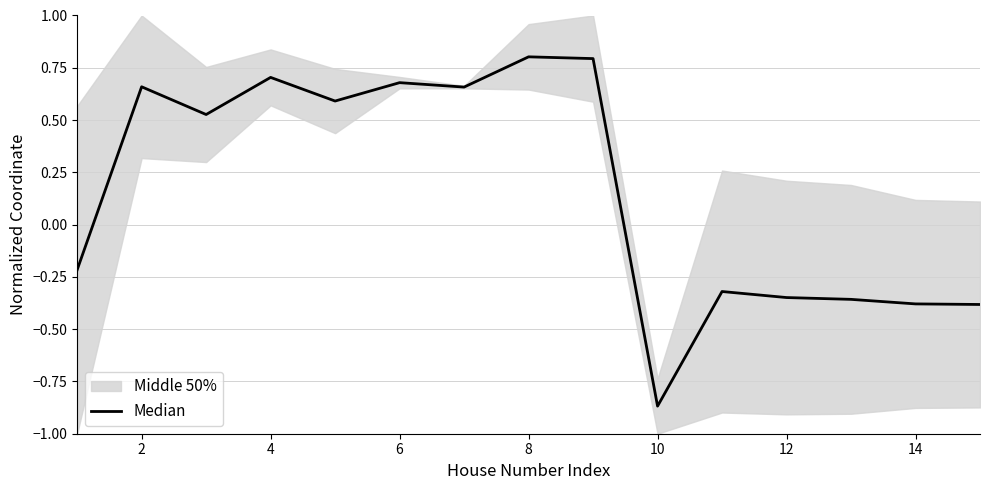

Does the chart have visible grid lines?

Yes